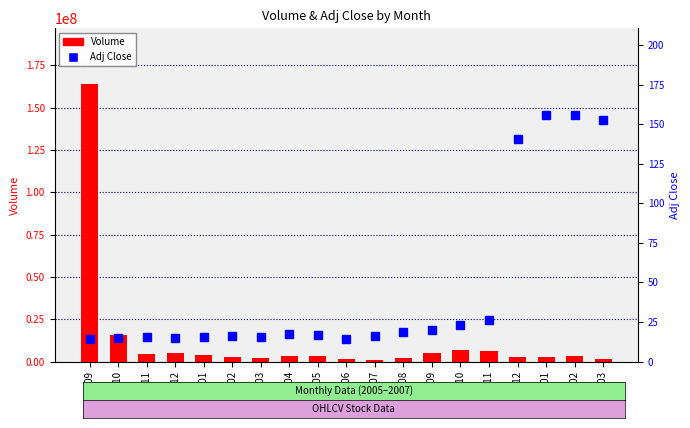

What is the maximum value for Volume?

164025841.0